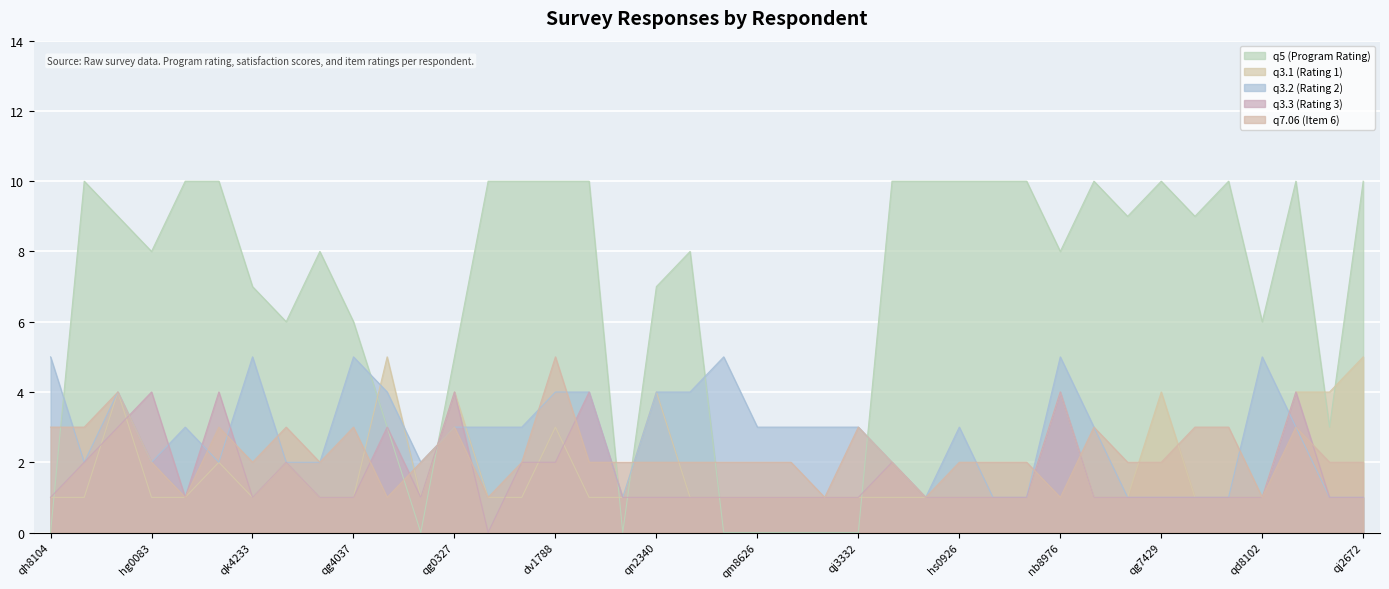

The q3.2 (Rating 2) series shows 6 at qn9960. True or false?

False